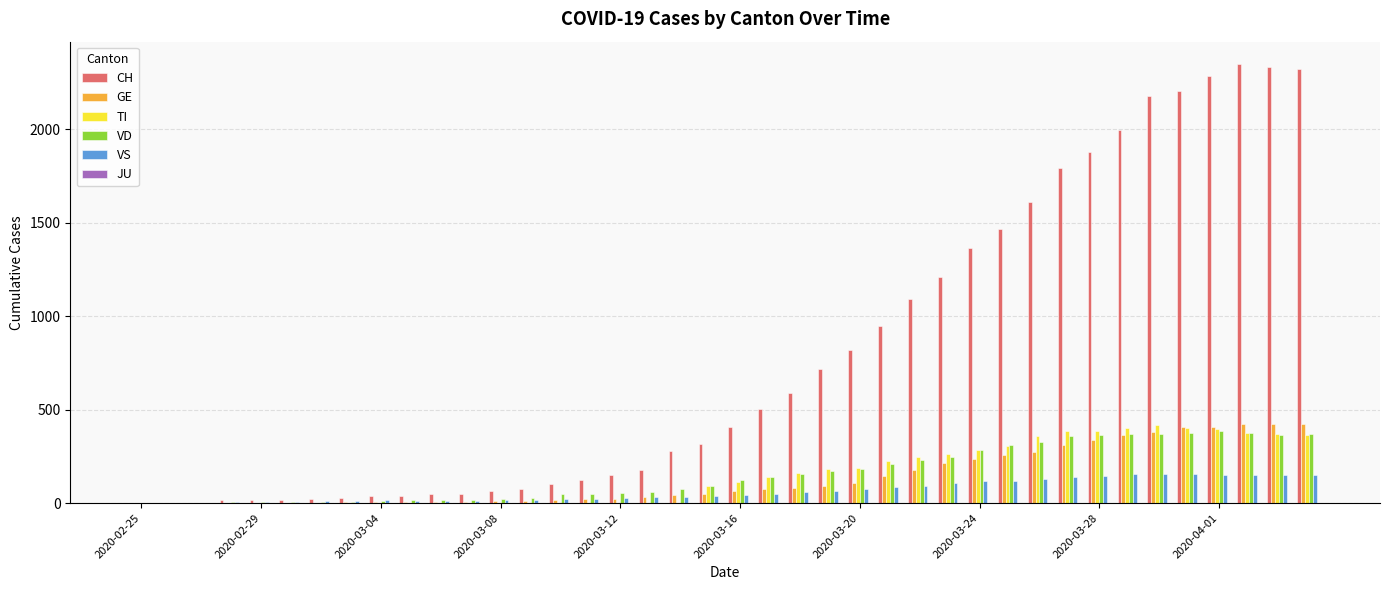

What is the sum of all VS values?

2590